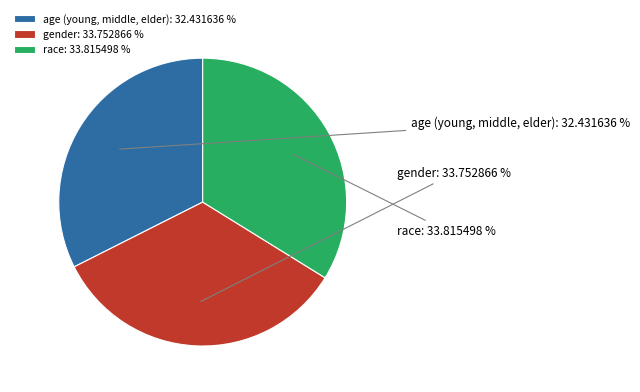

What percentage is the age (young, middle, elder) slice, to the nearest percent?

32%